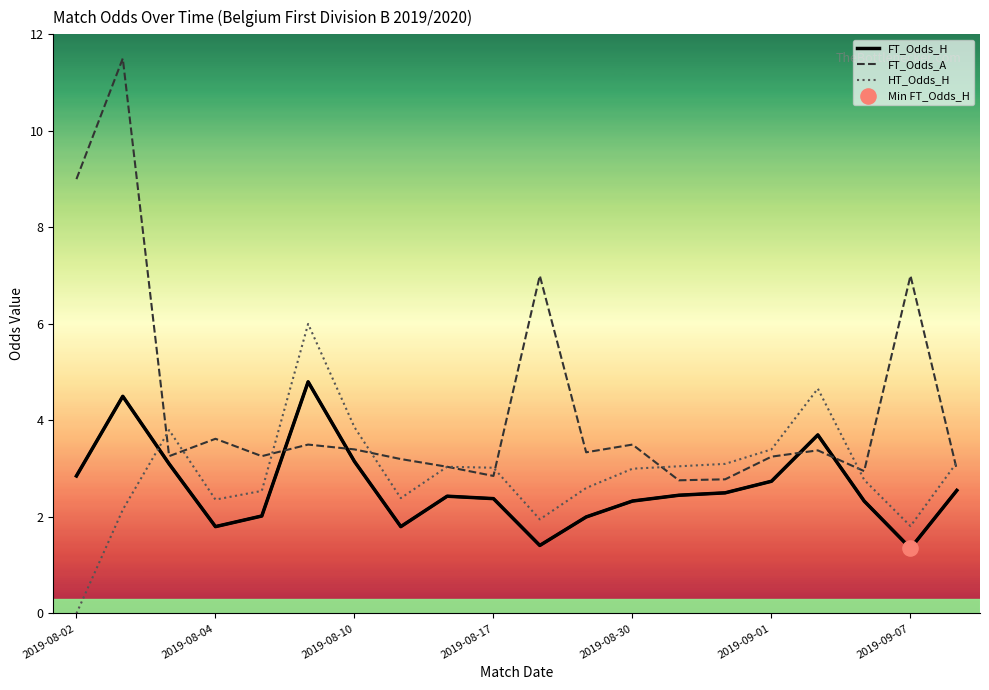

Which series has the largest total across all categories?

FT_Odds_A